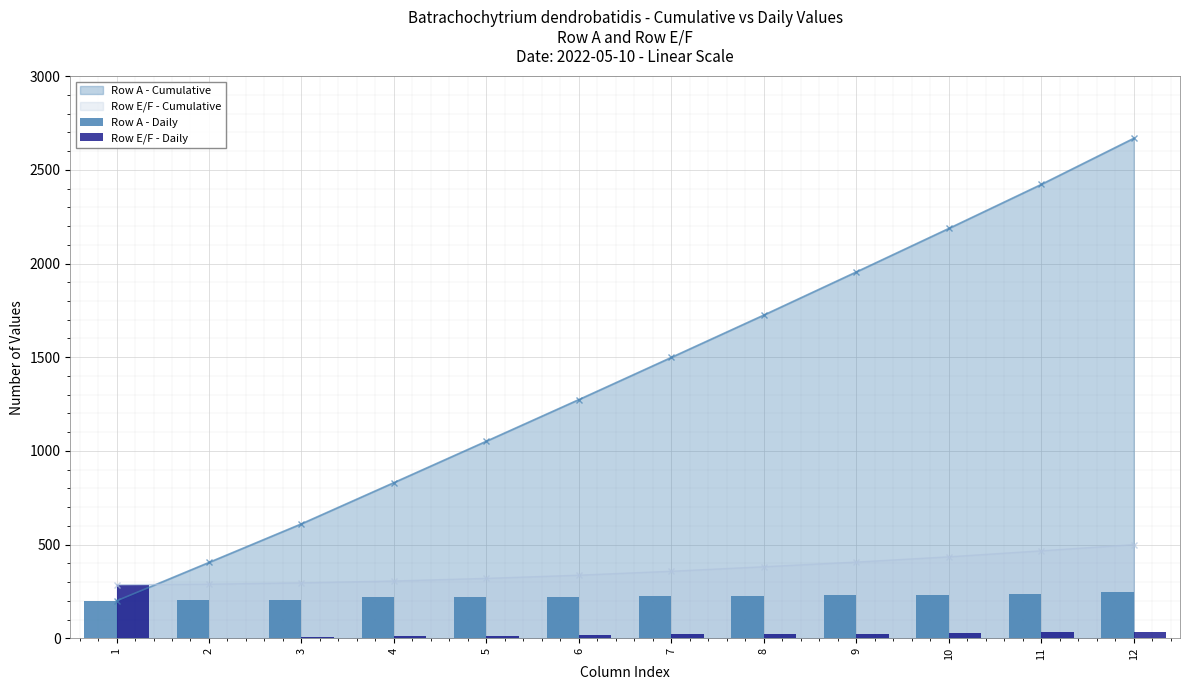

What is the value of the Row E/F - Daily bar at the 9th from the left?

25